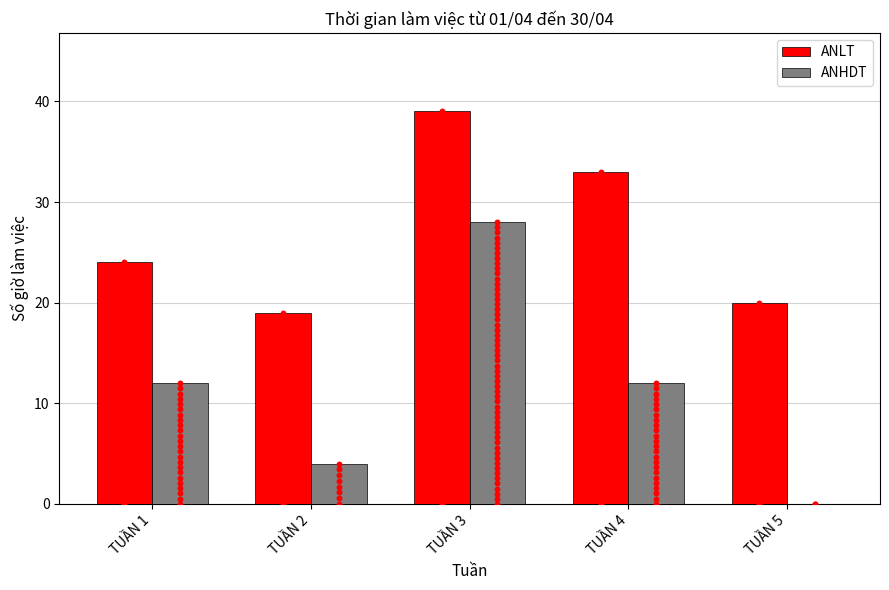

Which series contains the highest Y value?

ANLT